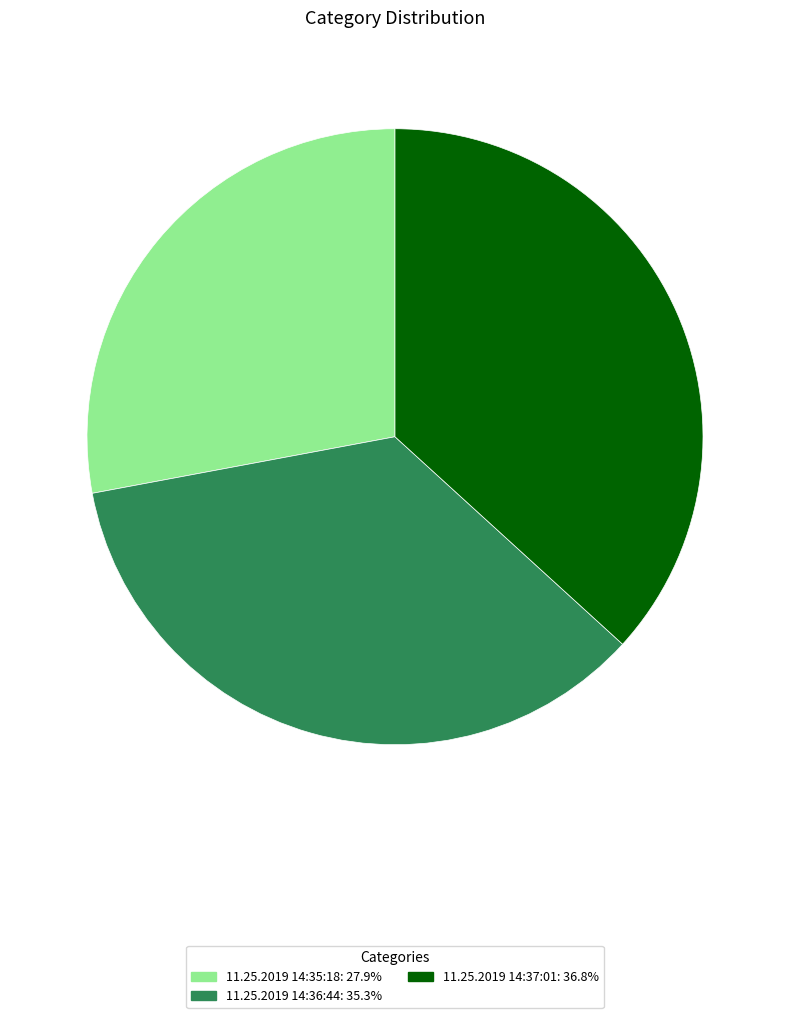

Does 11.25.2019 14:37:01 account for over 50% of the chart?

No